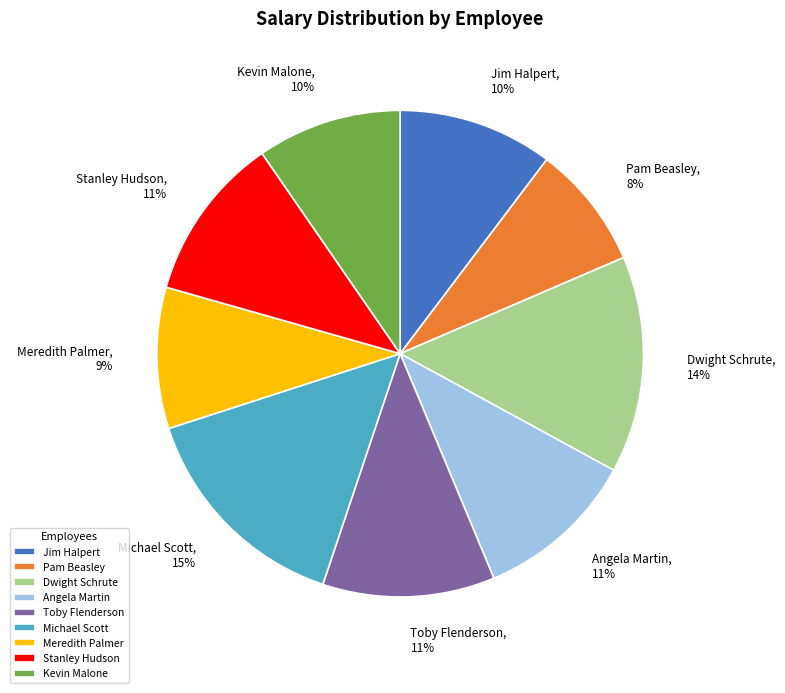

To the nearest percent, what is the average slice percentage?

11%